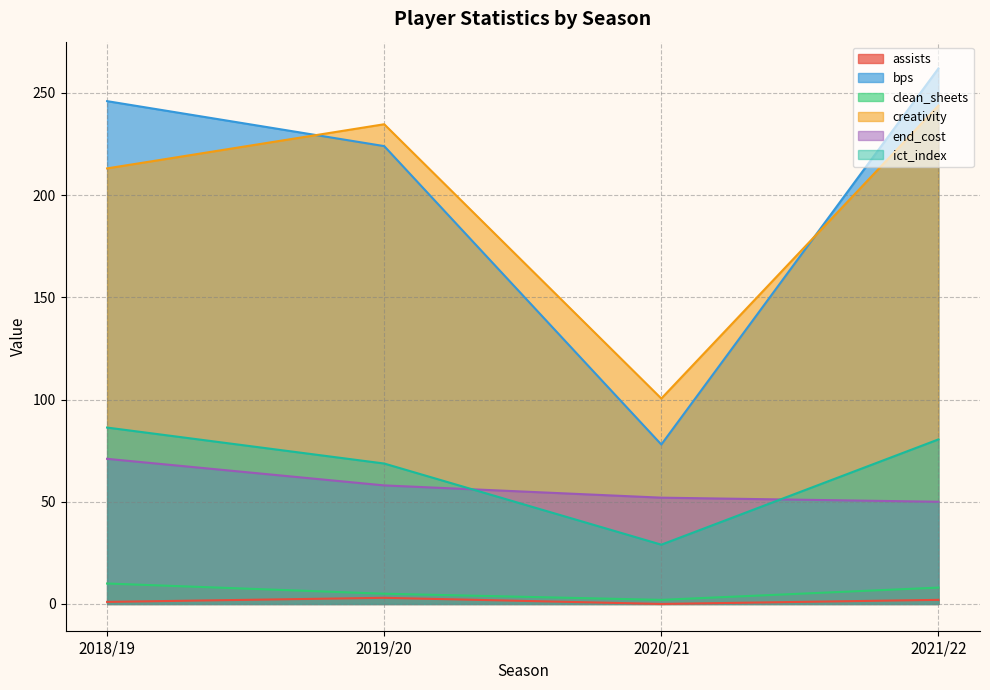

Where is assists nearest to the value 1?

2018/19